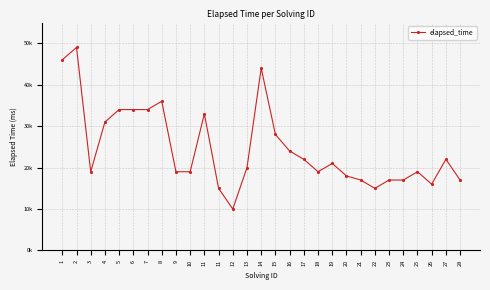

Approximately how many times larger is the value at 28 compared to 25?

0.9